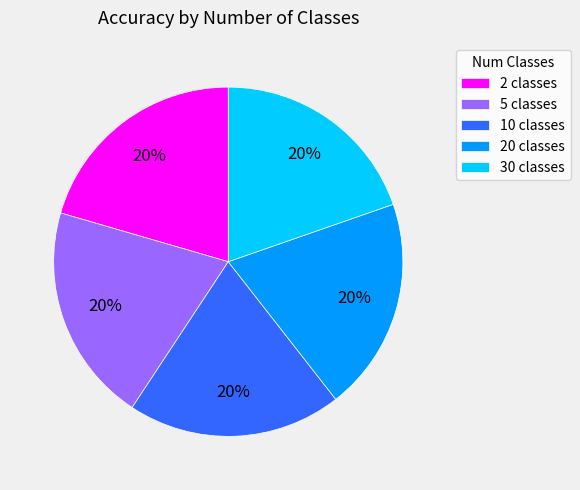

What percentage is the 10 classes slice, to the nearest percent?

20%